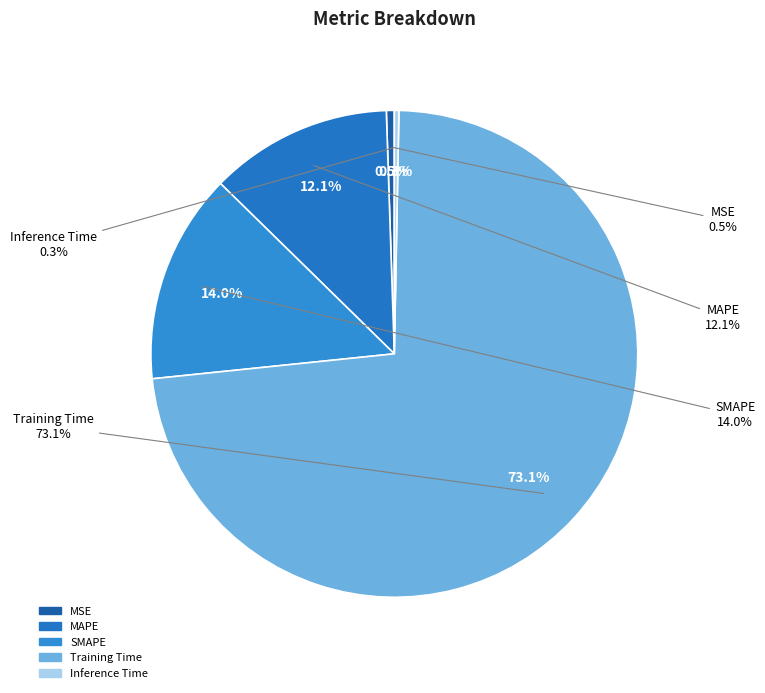

What is the total percentage of Training Time and Inference Time?

73.4%